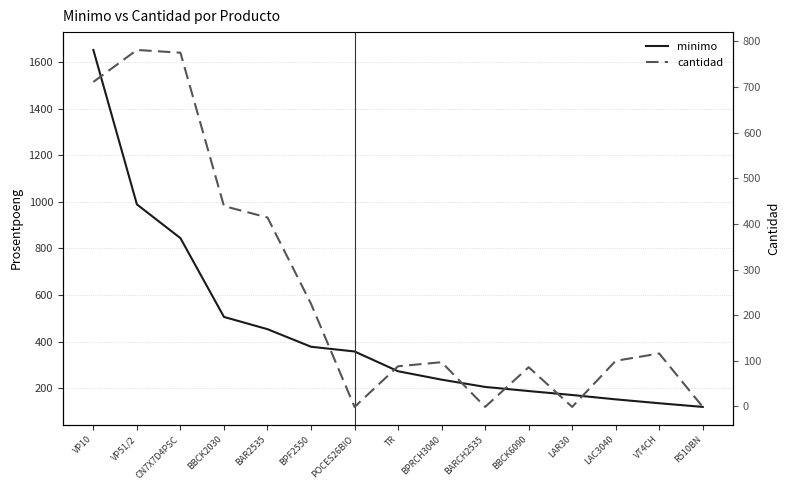

Reading left to right, transcribe all the data shown in this chart.

minimo: 1651.8	988.8	843.9	505.6	453.0	377.5	357.2	272.3	236.2	205.0	187.3	170.3	151.7	134.9	119.2
cantidad: 711.0	781.0	775.0	439.0	414.0	225.0	-1.0	88.0	97.0	-1.0	86.0	-1.0	100.0	116.0	-1.0